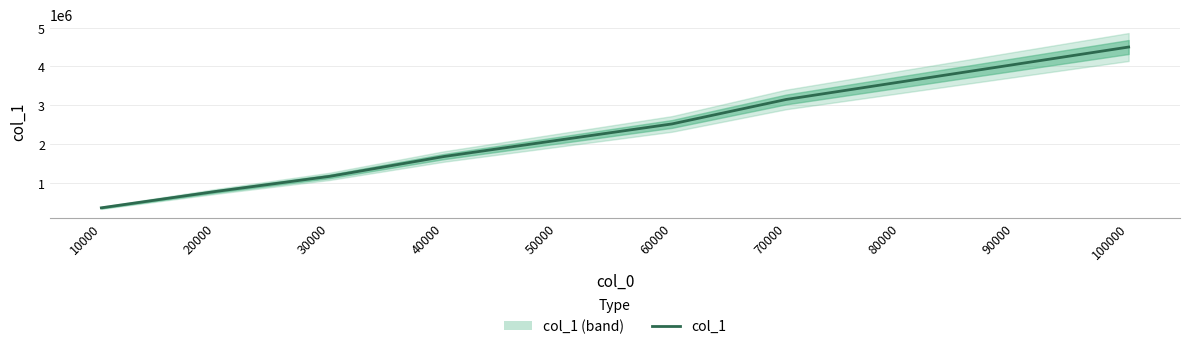

Does the chart have visible grid lines?

Yes